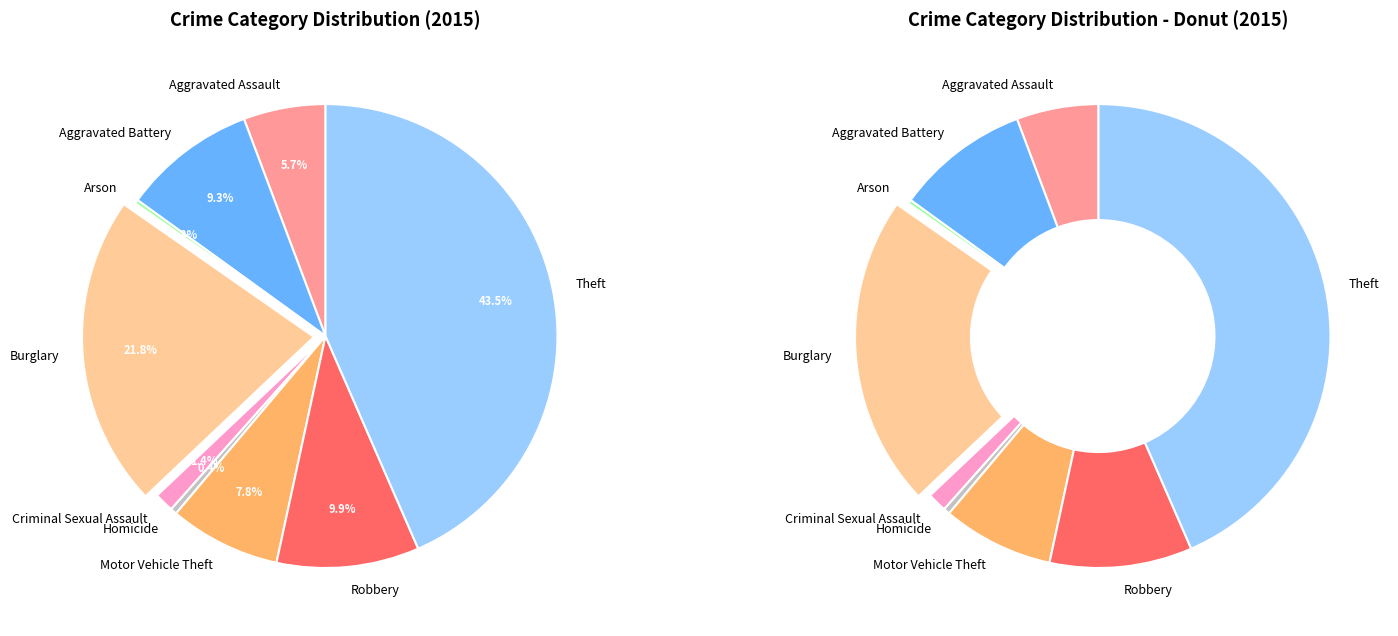

To the nearest percent, what portion does Burglary represent?

22%